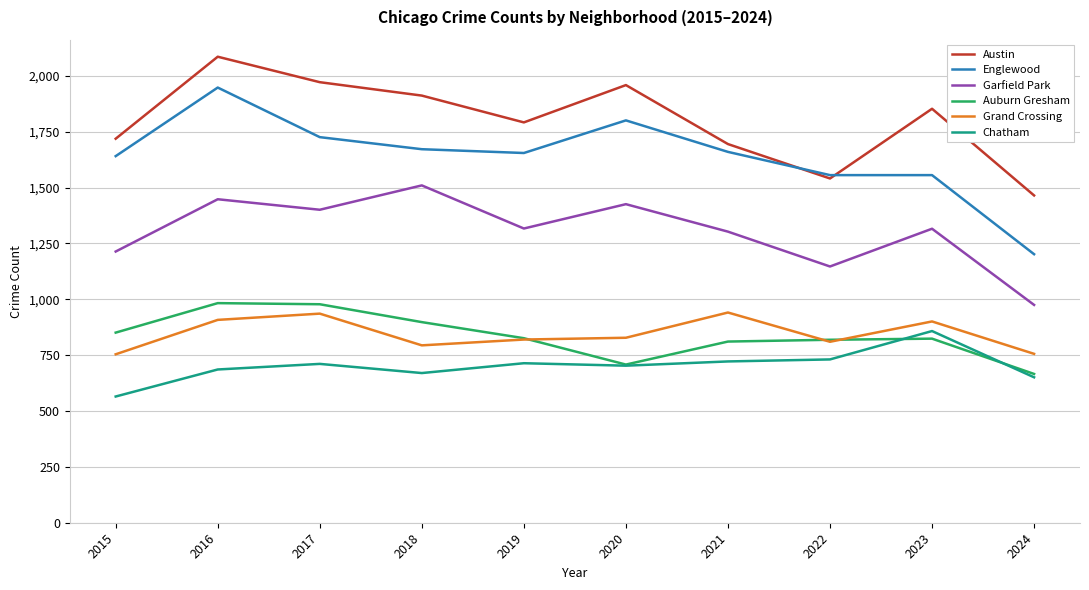

Is it true that Auburn Gresham equals 824 at 2023?

True